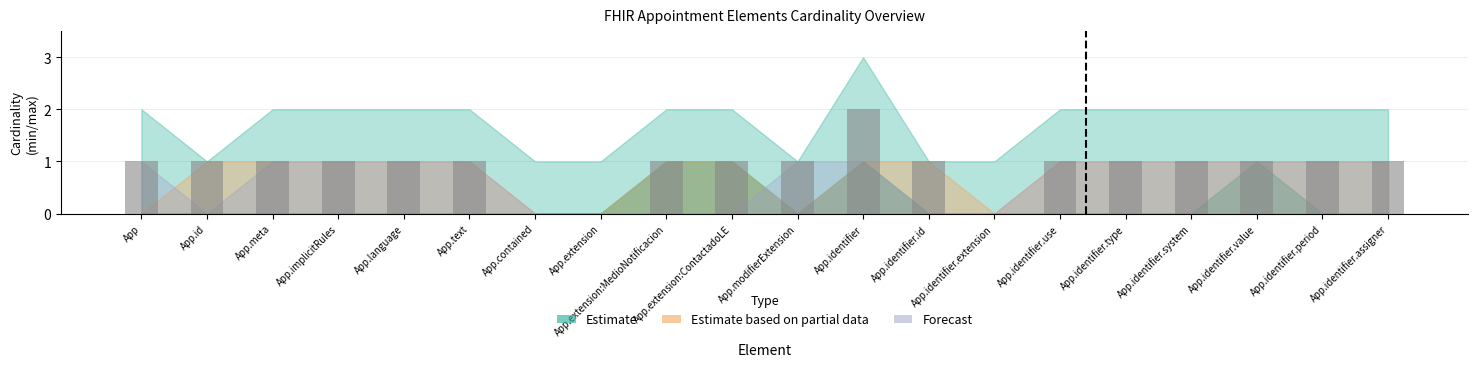

Which category has the highest value across all series?

App.identifier